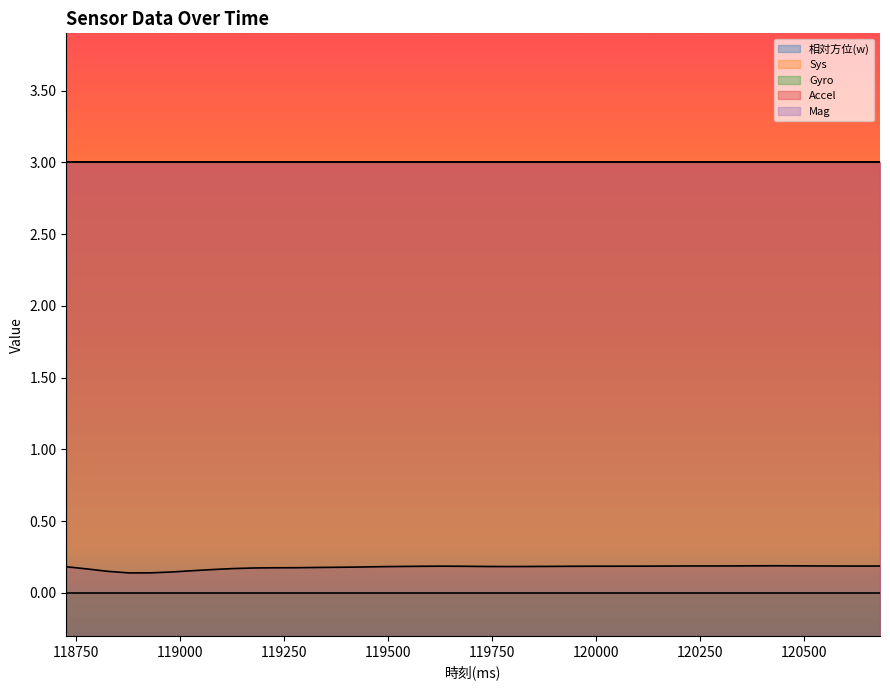

The Accel series shows 4.9 at 118980. True or false?

False